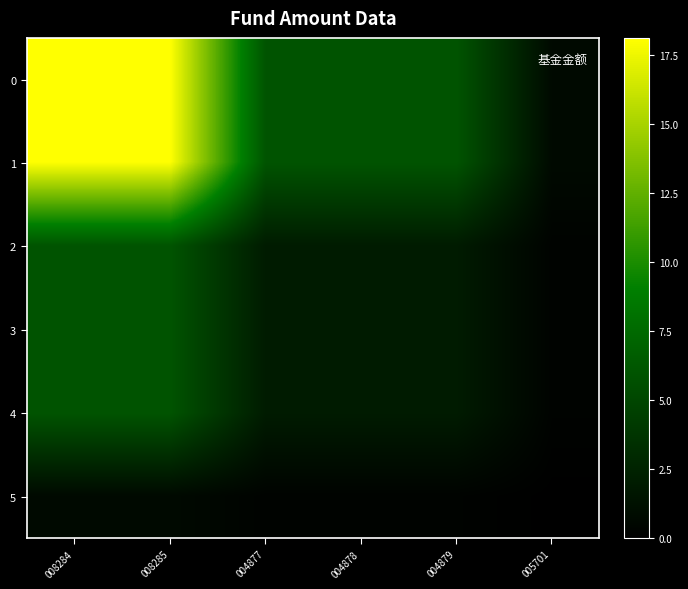

What is the difference between the highest and lowest values at 004878?

5.7